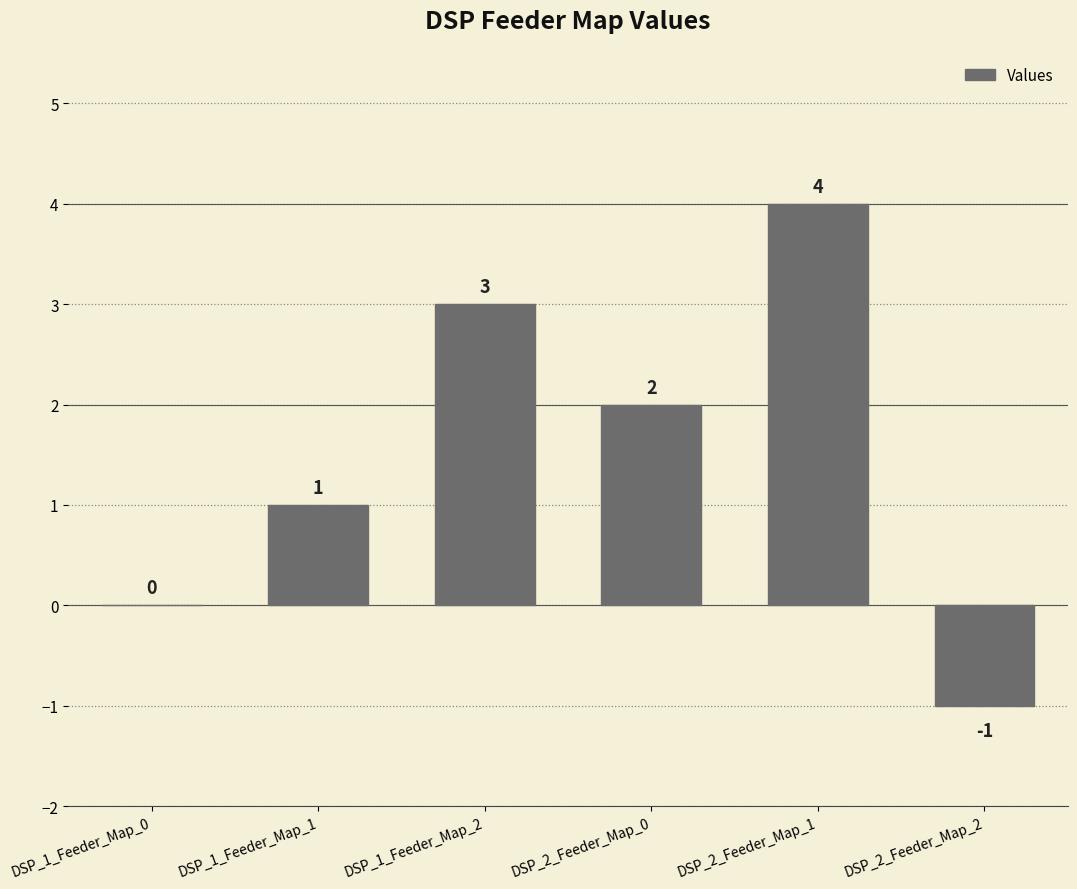

Where does the data first go above 2?

DSP_1_Feeder_Map_2